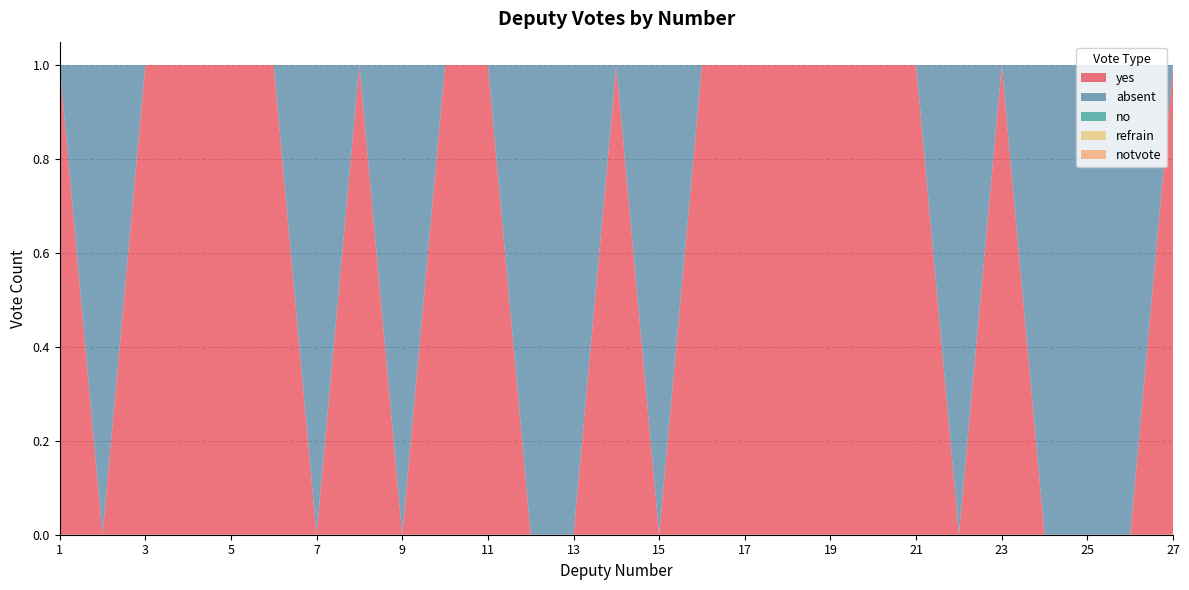

Reading right to left, what are all the values shown in this chart?

yes: 27=1	26=0	25=0	24=0	23=1	22=0	21=1	20=1	19=1	18=1	17=1	16=1	15=0	14=1	13=0	12=0	11=1	10=1	9=0	8=1	7=0	6=1	5=1	4=1	3=1	2=0	1=1
absent: 27=0	26=1	25=1	24=1	23=0	22=1	21=0	20=0	19=0	18=0	17=0	16=0	15=1	14=0	13=1	12=1	11=0	10=0	9=1	8=0	7=1	6=0	5=0	4=0	3=0	2=1	1=0
no: 27=0	26=0	25=0	24=0	23=0	22=0	21=0	20=0	19=0	18=0	17=0	16=0	15=0	14=0	13=0	12=0	11=0	10=0	9=0	8=0	7=0	6=0	5=0	4=0	3=0	2=0	1=0
refrain: 27=0	26=0	25=0	24=0	23=0	22=0	21=0	20=0	19=0	18=0	17=0	16=0	15=0	14=0	13=0	12=0	11=0	10=0	9=0	8=0	7=0	6=0	5=0	4=0	3=0	2=0	1=0
notvote: 27=0	26=0	25=0	24=0	23=0	22=0	21=0	20=0	19=0	18=0	17=0	16=0	15=0	14=0	13=0	12=0	11=0	10=0	9=0	8=0	7=0	6=0	5=0	4=0	3=0	2=0	1=0